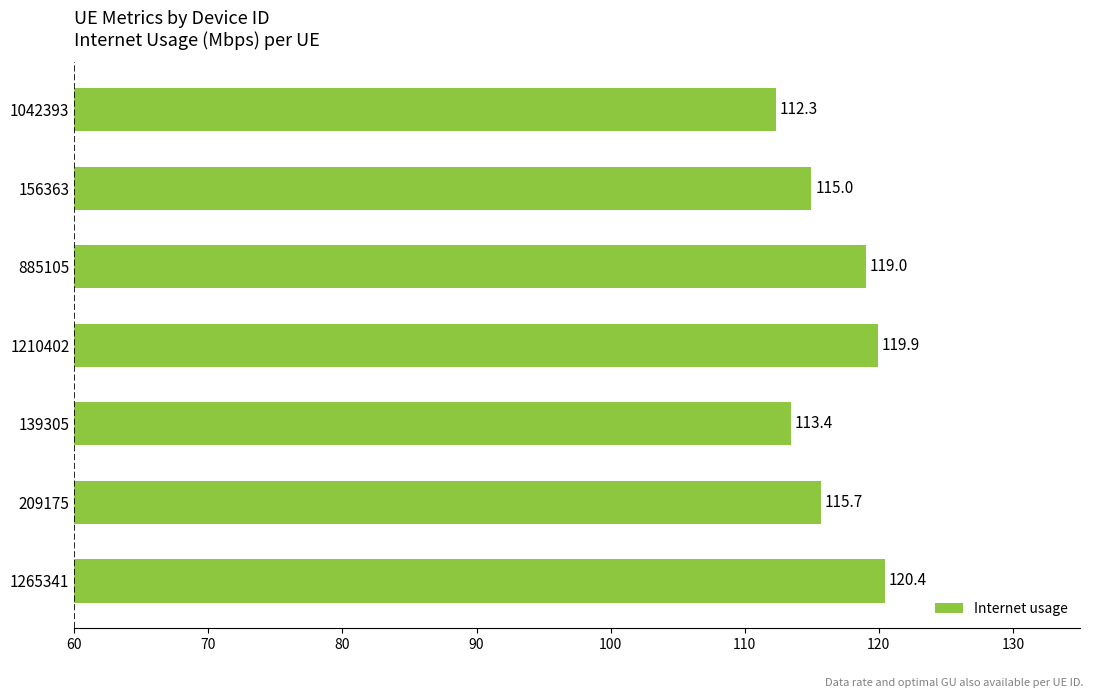

Which category has the highest value across all series?

1265341